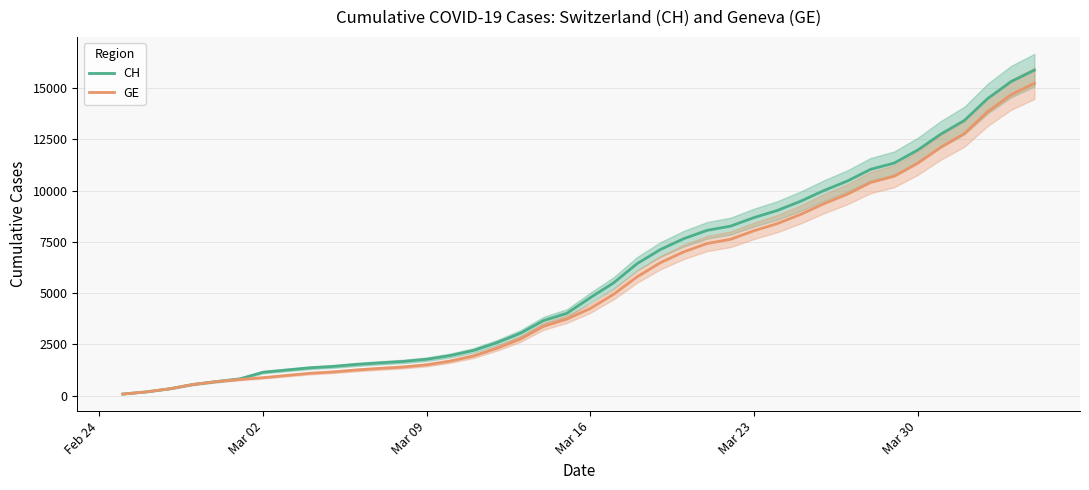

What is the highest value of the CH series?

15875